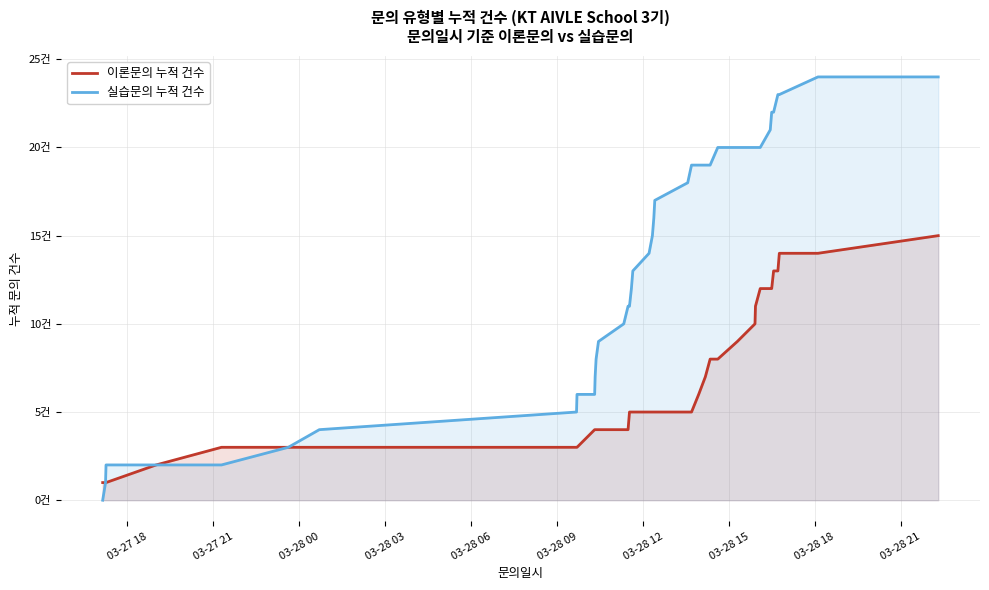

True or false: 이론문의 누적 건수 and 실습문의 누적 건수 cross at least once.

False